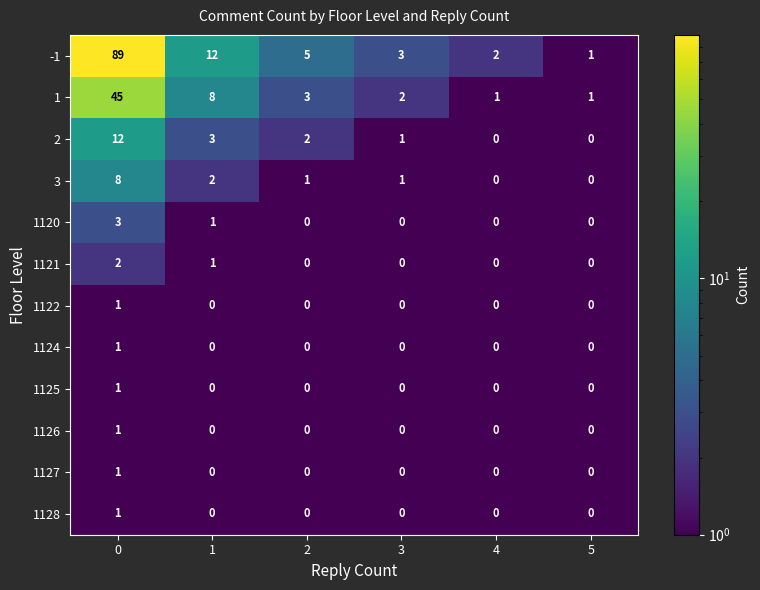

What is the smallest value displayed?

0